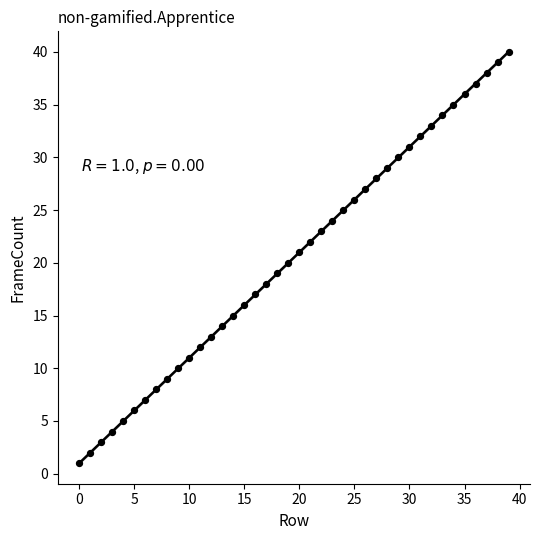

What is the range of Y values (max minus min)?

39